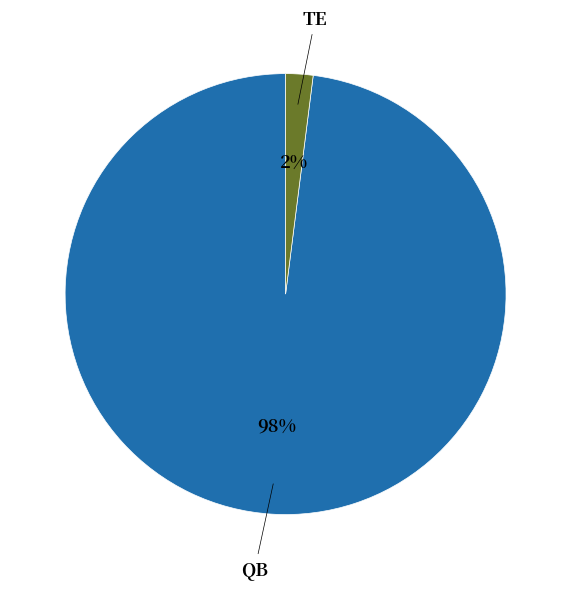

Rank the categories by value from lowest to highest.

TE, QB